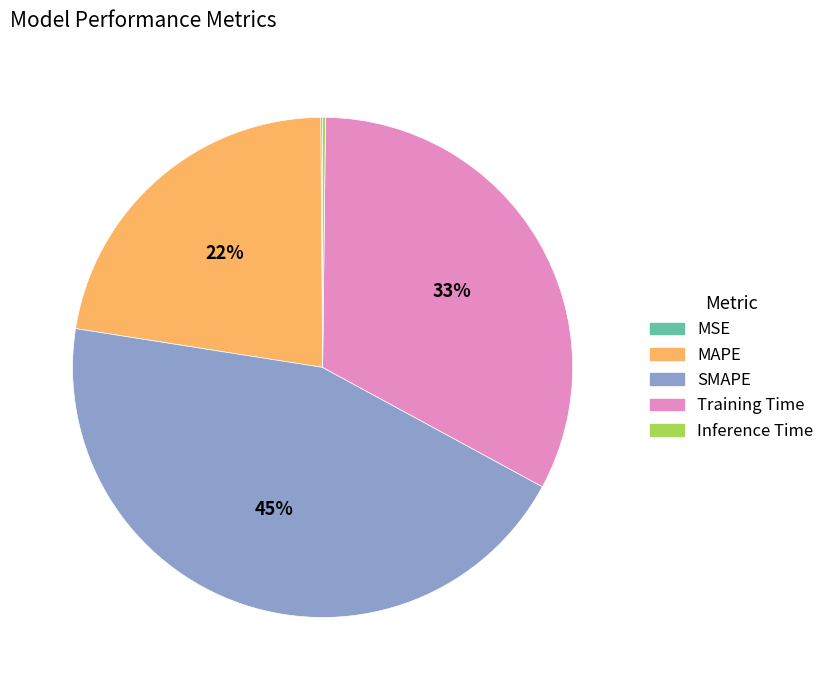

Is there a majority slice in this chart?

No